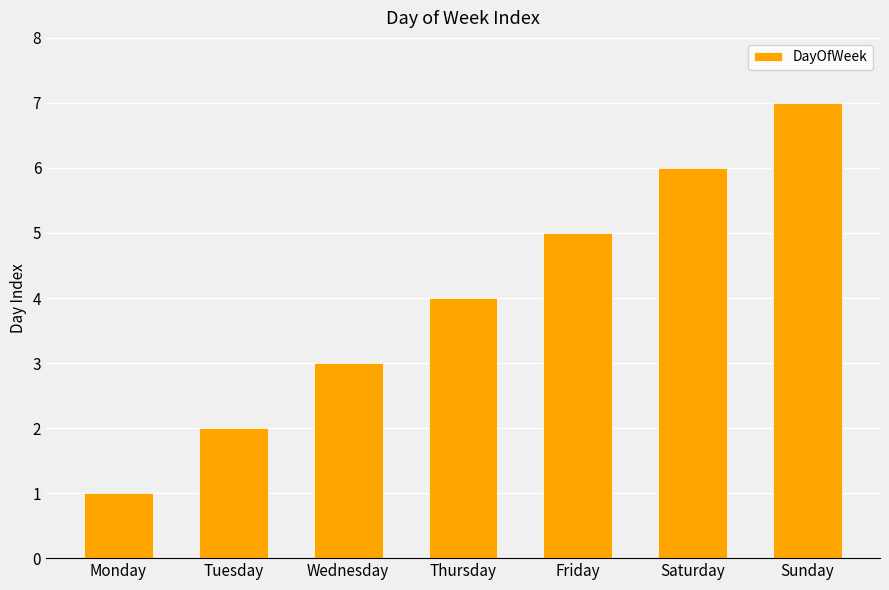

What is the sum of the values at Sunday and Saturday?

13